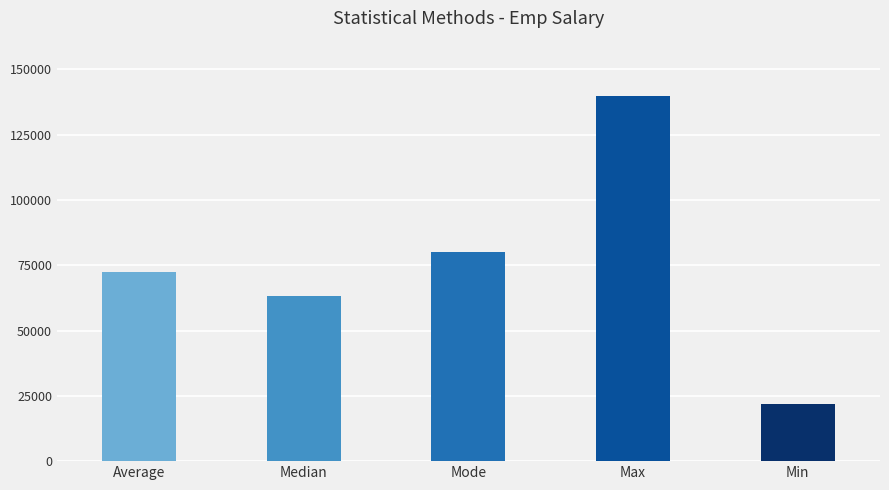

Rank the categories by value from highest to lowest.

Max, Mode, Average, Median, Min